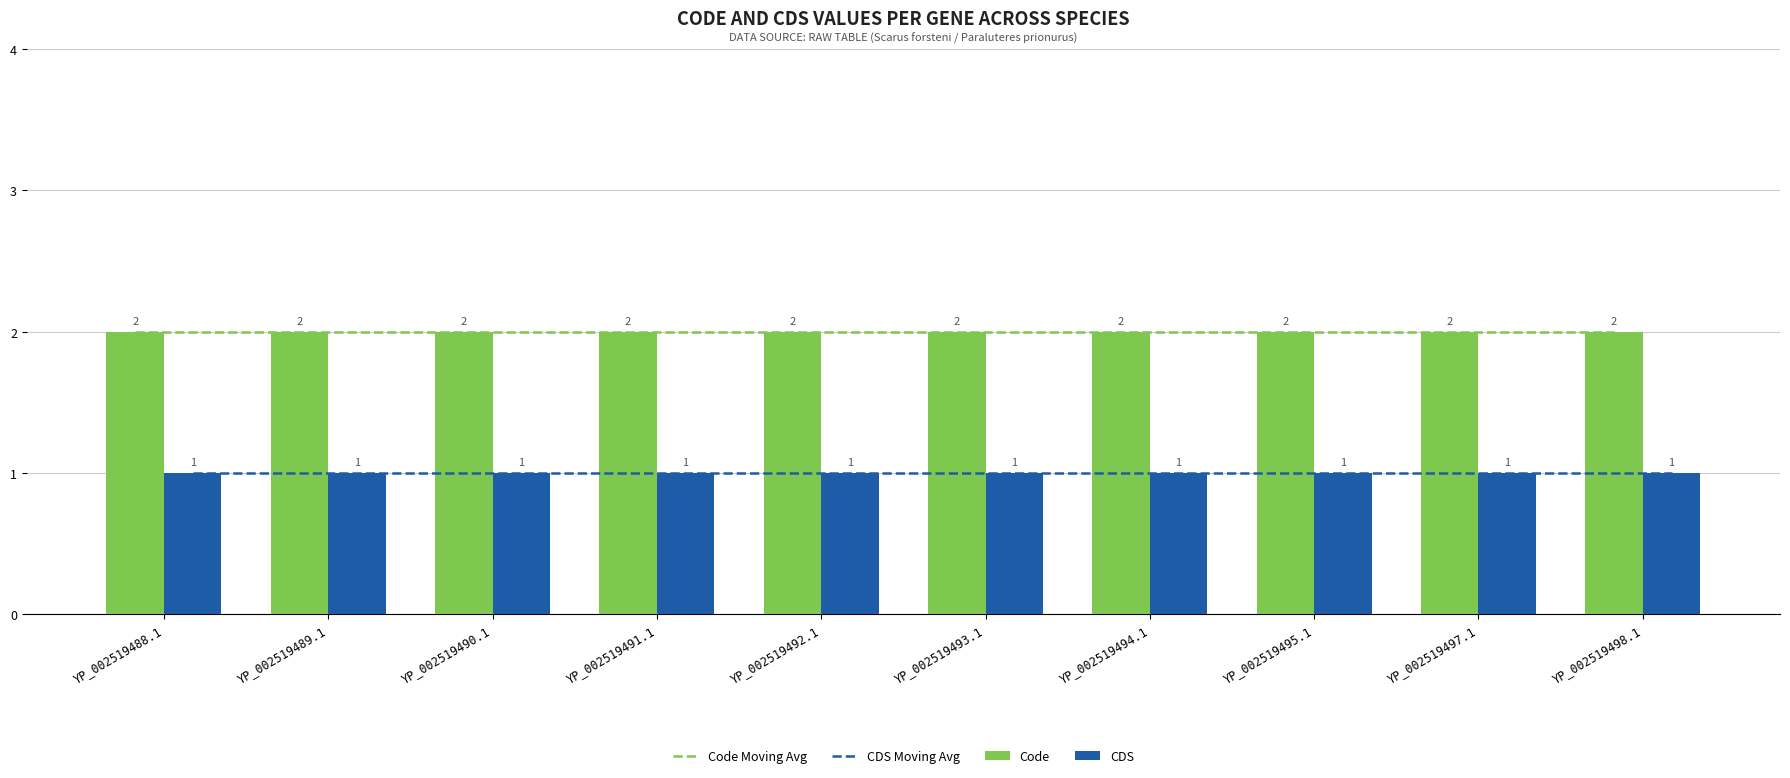

How many groups of bars are there?

10